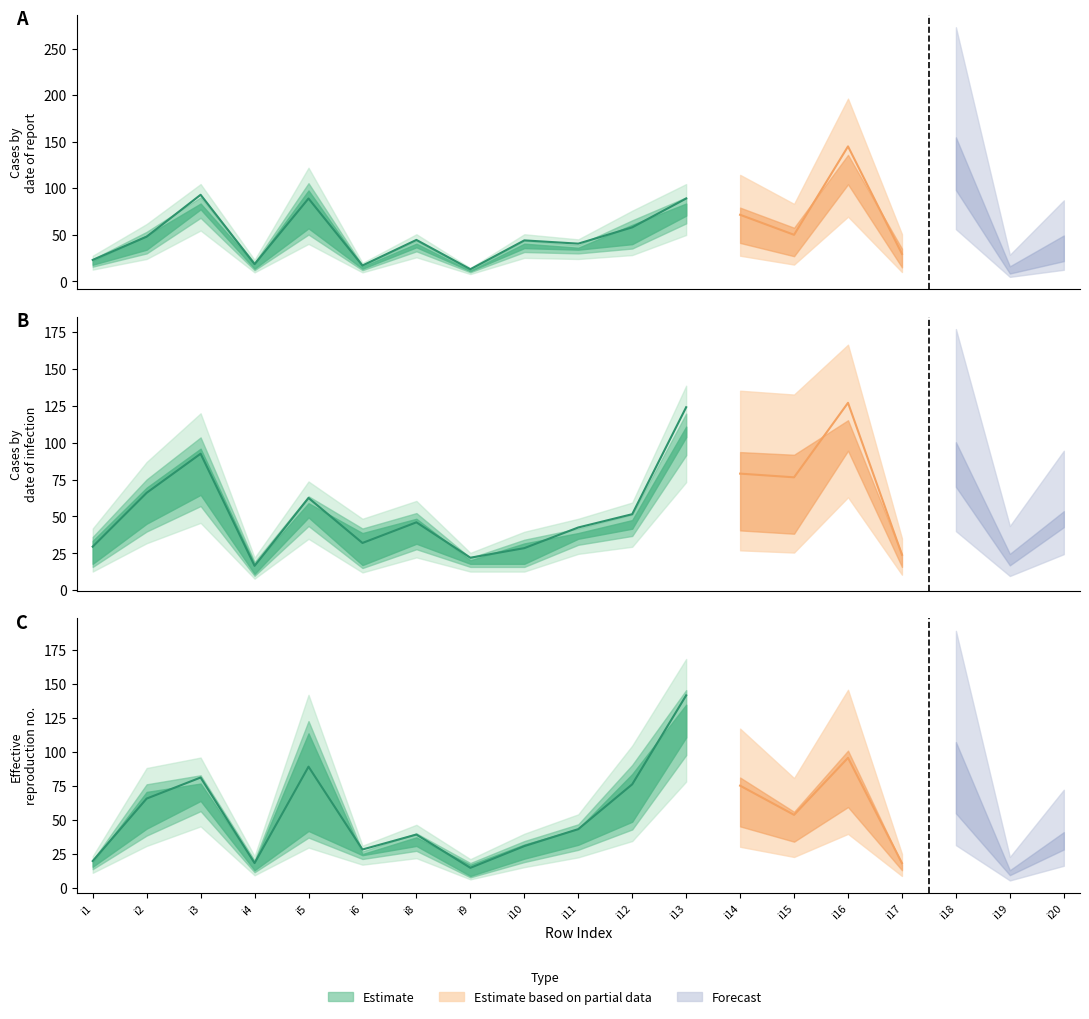

What is the difference between the second highest and second lowest values?

71.0